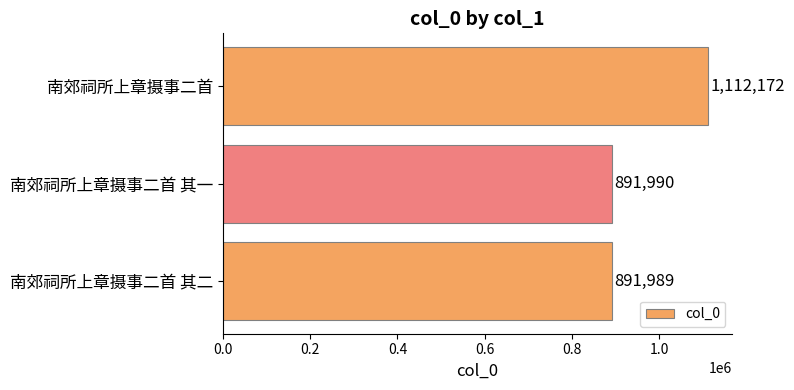

Are the bars horizontal?

Yes